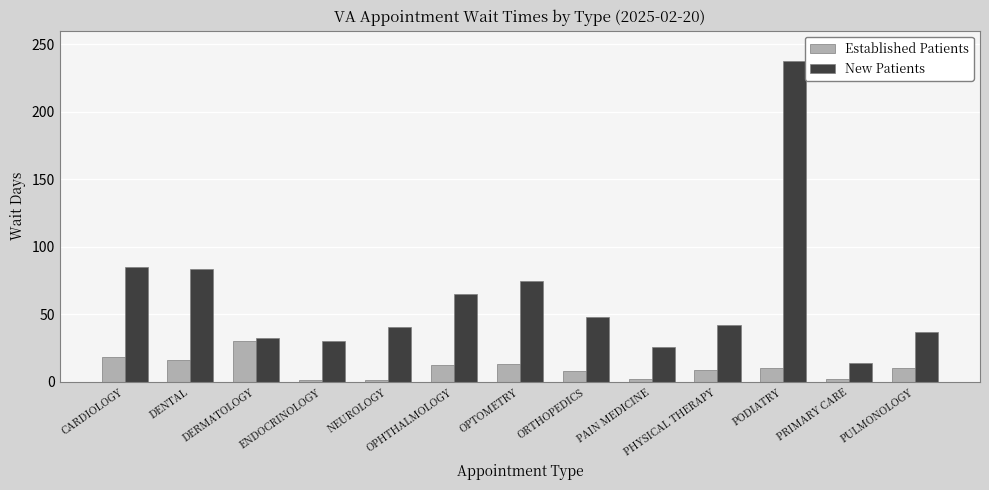

What value does the New Patients series have at DENTAL?

83.8